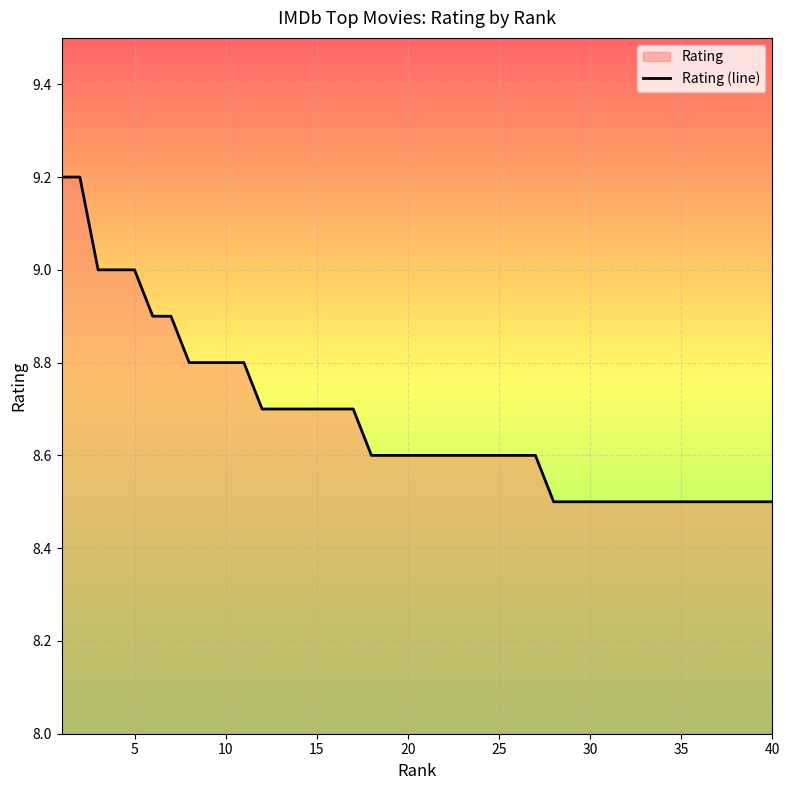

What is the maximum value shown in the chart?

9.2